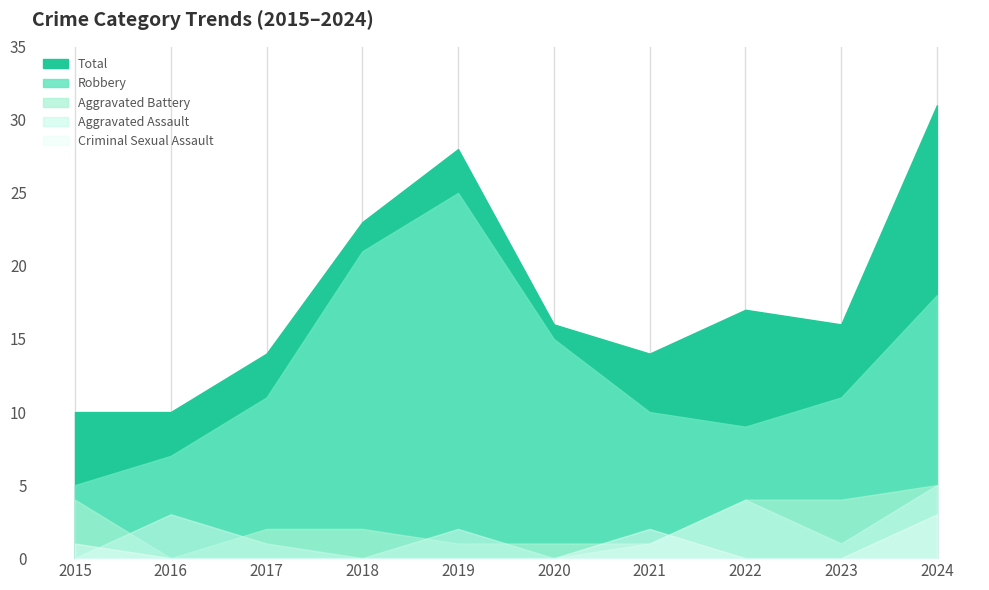

True or false: Robbery and Aggravated Assault cross at least once.

False